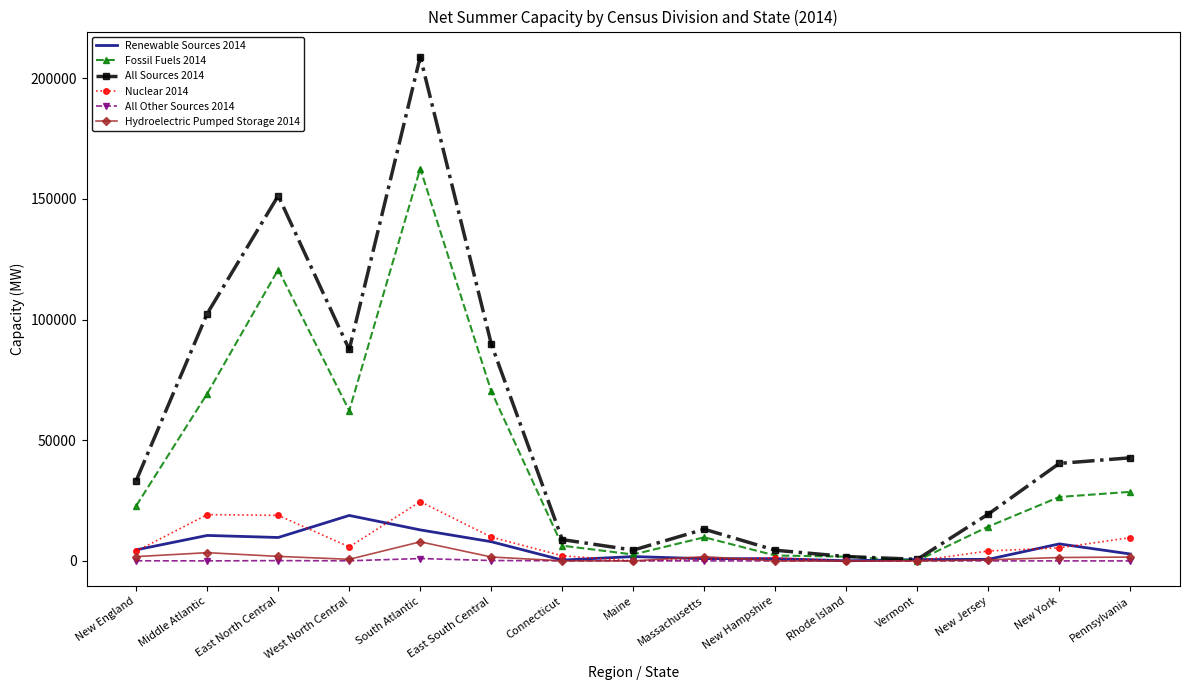

Is it true that Nuclear 2014 equals 19182.6 at Middle Atlantic?

True